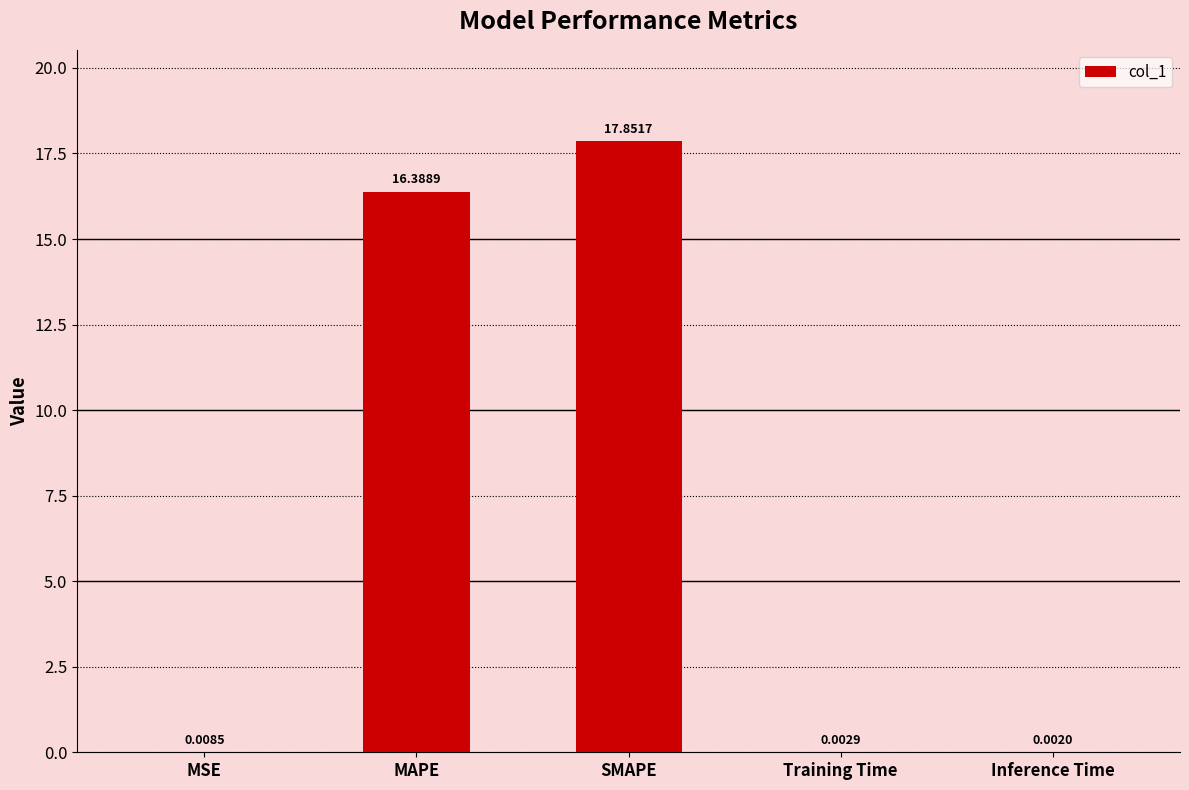

At which label is the value closest to 8?

MSE